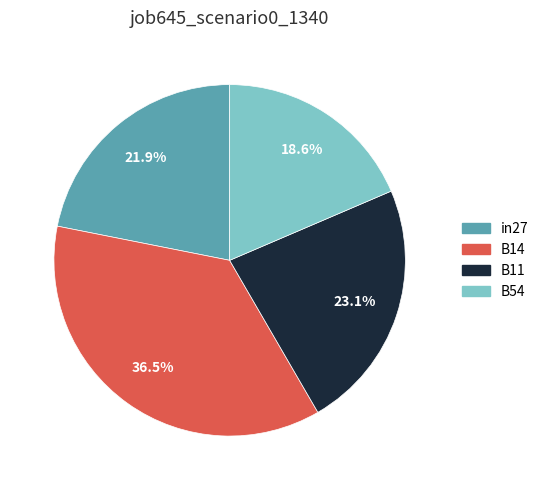

Does any single category account for the majority?

No